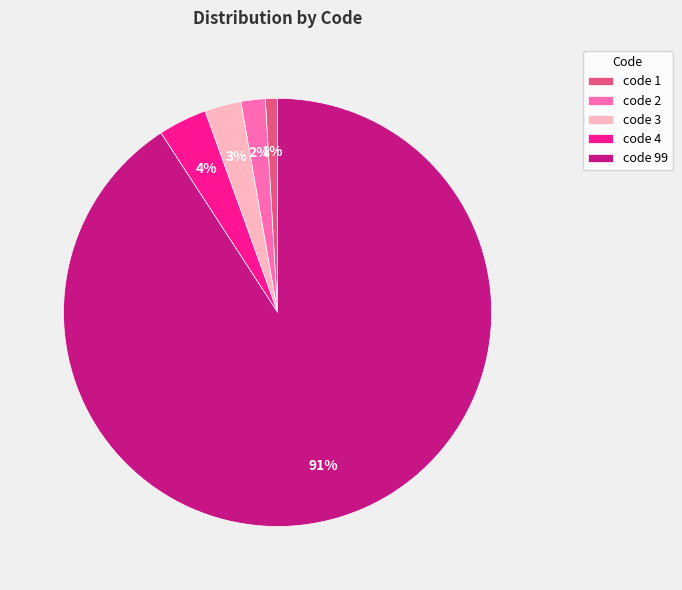

To the nearest percent, what is the combined percentage of code 4 and code 2?

6%